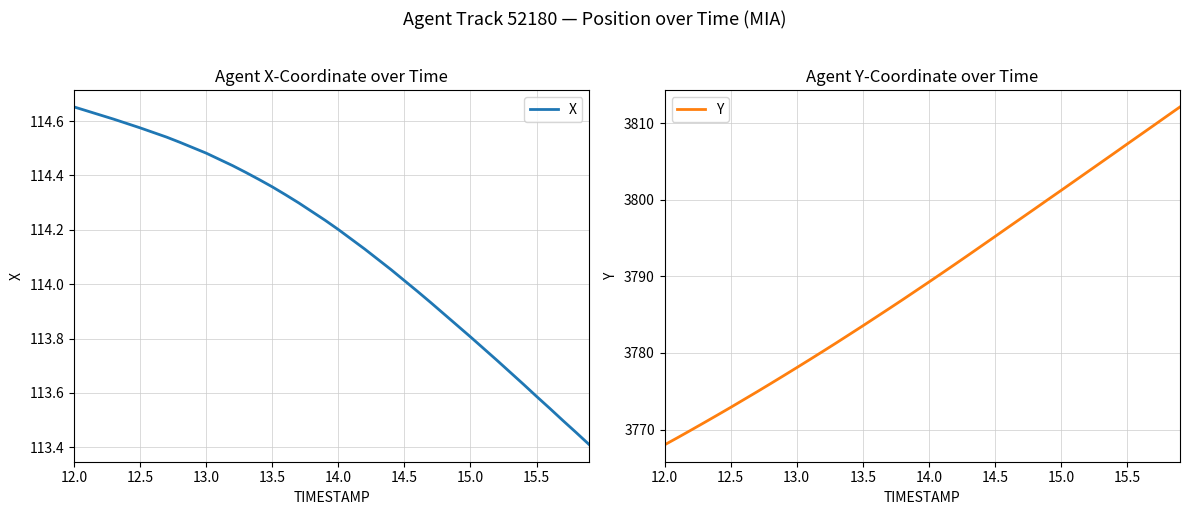

What is the maximum value for X?

114.7